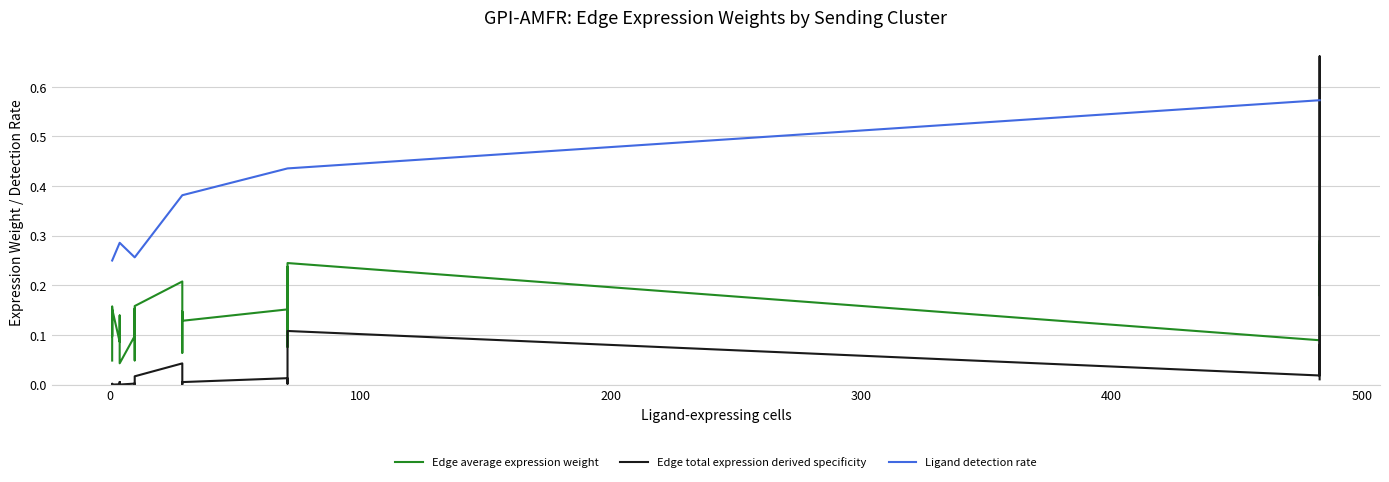

Reading left to right, list all the values displayed in this chart.

Edge average expression weight: 0.0	0.1	0.2	0.1	0.2	0.1	0.1	0.1	0.1	0.0	0.1	0.1	0.2	0.0	0.2	0.2	0.2	0.1	0.1	0.1	0.2	0.2	0.2	0.1	0.2	0.1	0.3	0.2	0.2	0.3
Edge total expression derived specificity: 0.0	0.0	0.0	0.0	0.0	0.0	0.0	0.0	0.0	0.0	0.0	0.0	0.0	0.0	0.0	0.0	0.0	0.0	0.0	0.0	0.0	0.0	0.0	0.0	0.1	0.0	0.7	0.0	0.1	0.0
Ligand detection rate: 0.2	0.2	0.2	0.2	0.2	0.3	0.3	0.3	0.3	0.3	0.3	0.3	0.3	0.3	0.3	0.4	0.4	0.4	0.4	0.4	0.4	0.4	0.4	0.4	0.4	0.6	0.6	0.6	0.6	0.6